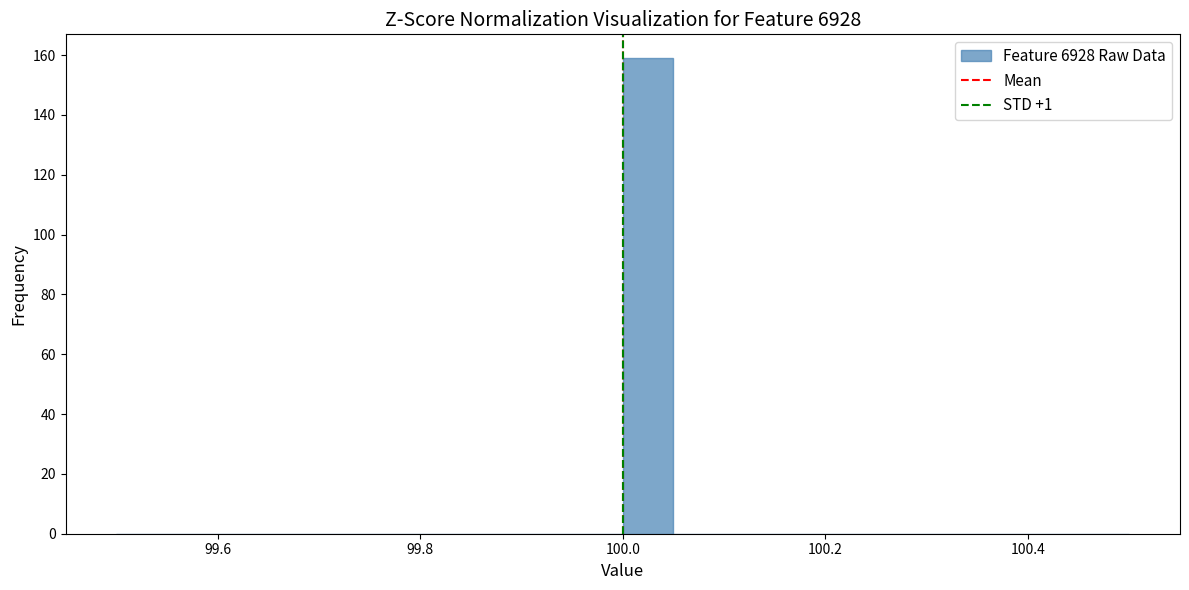

Read against the x-axis, roughly where is the centre of the tallest bar?

100.02